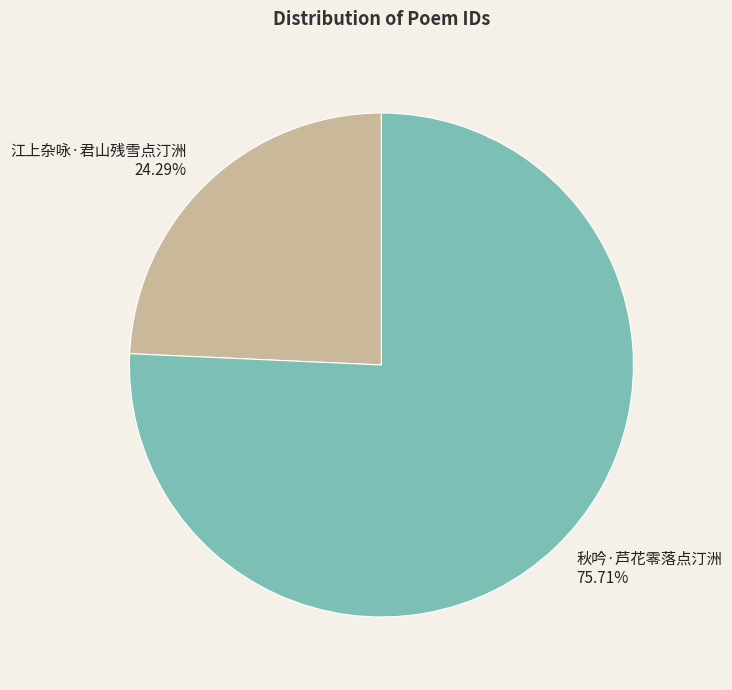

Approximately how many times larger is the value at 秋吟·芦花零落点汀洲 compared to 江上杂咏·君山残雪点汀洲?

3.1